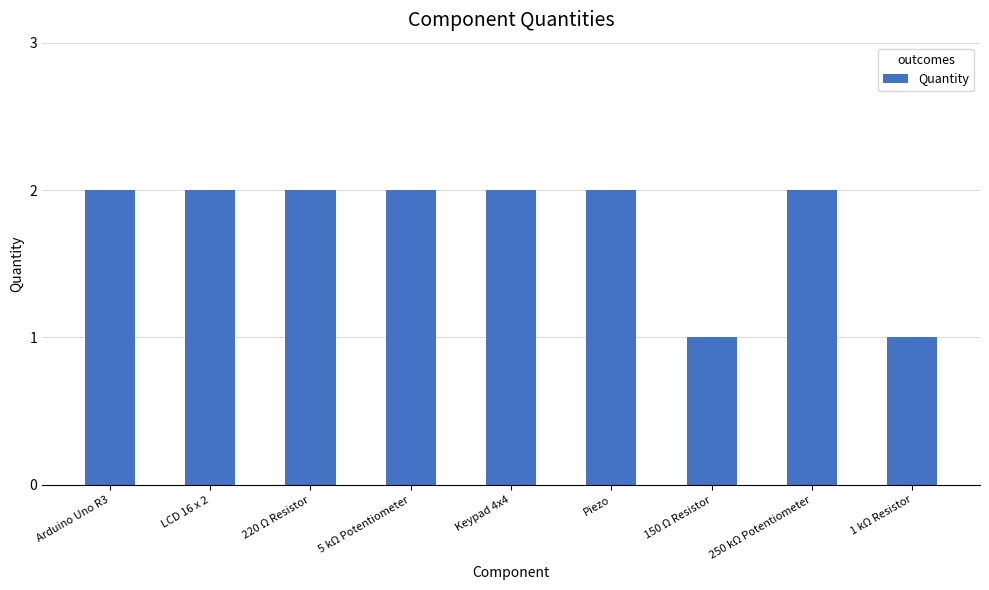

Reading left to right, transcribe all the data shown in this chart.

2	2	2	2	2	2	1	2	1